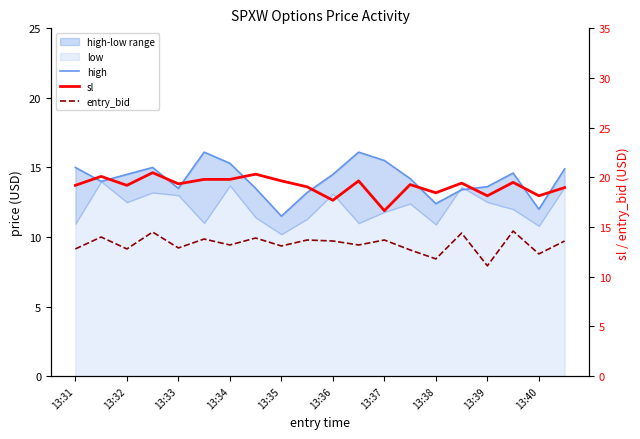

Rank the series at 13:32 from highest to lowest value.

sl, high, entry_bid